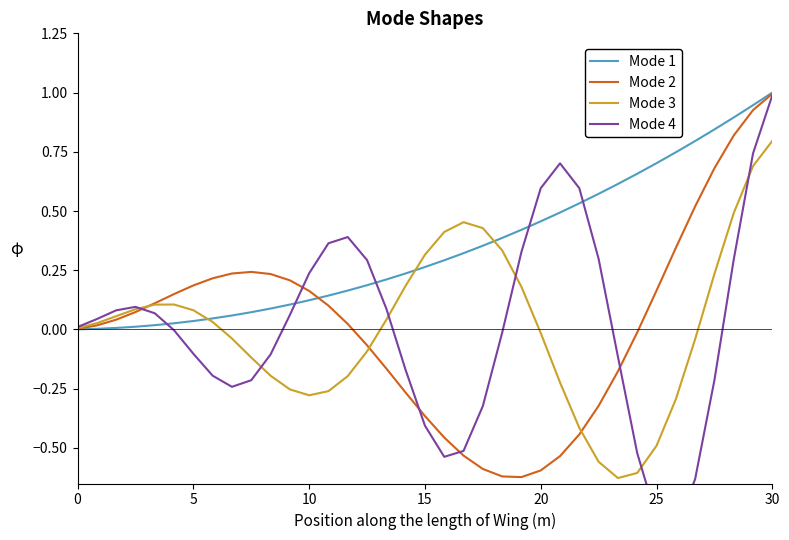

At which label does Mode 2 reach its peak?

30